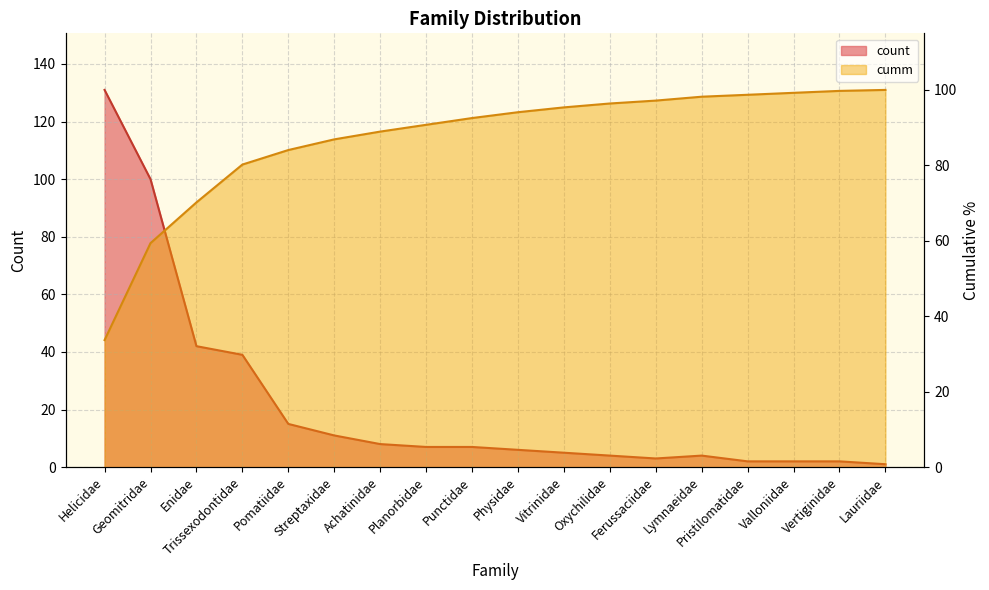

What is the spread (max minus min) of values at Lymnaeidae?

94.2